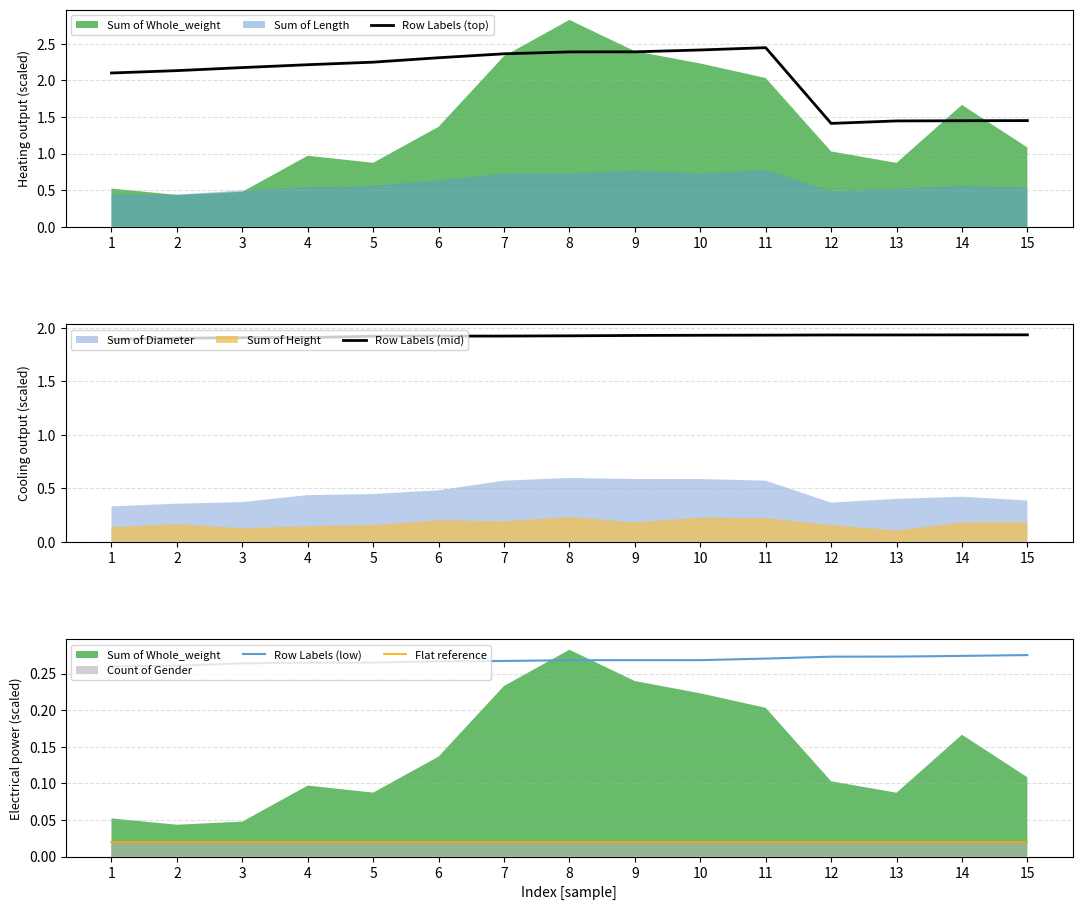

Is it true that Row Labels (top) equals 2.4 at 8?

True